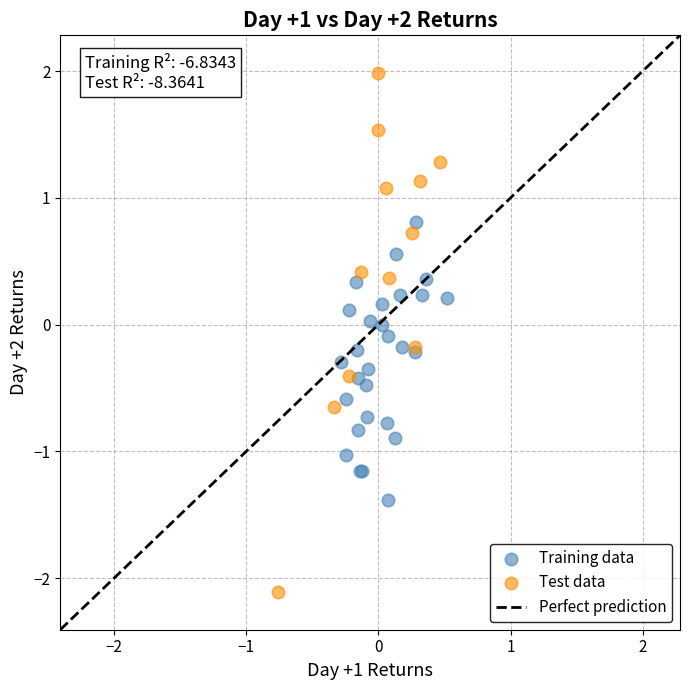

Which series contains the highest Y value?

Test data